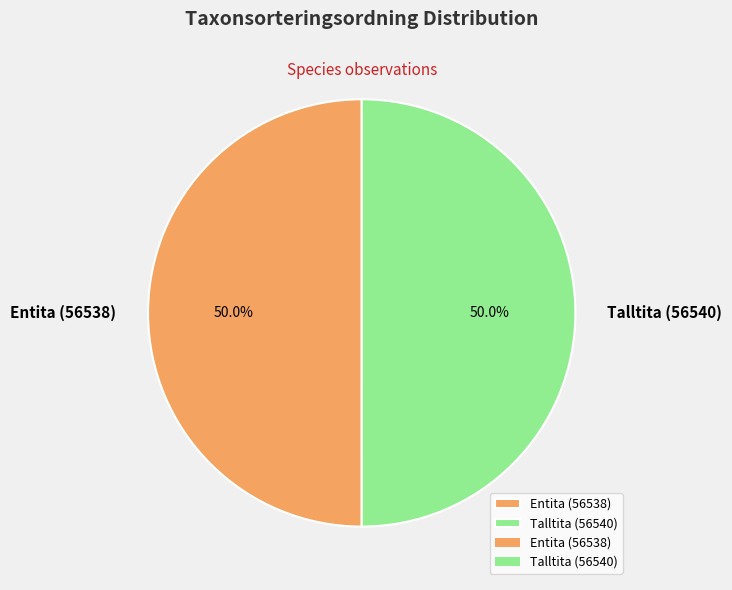

The Entita (56538) slice represents 61% of the pie. True or false?

False